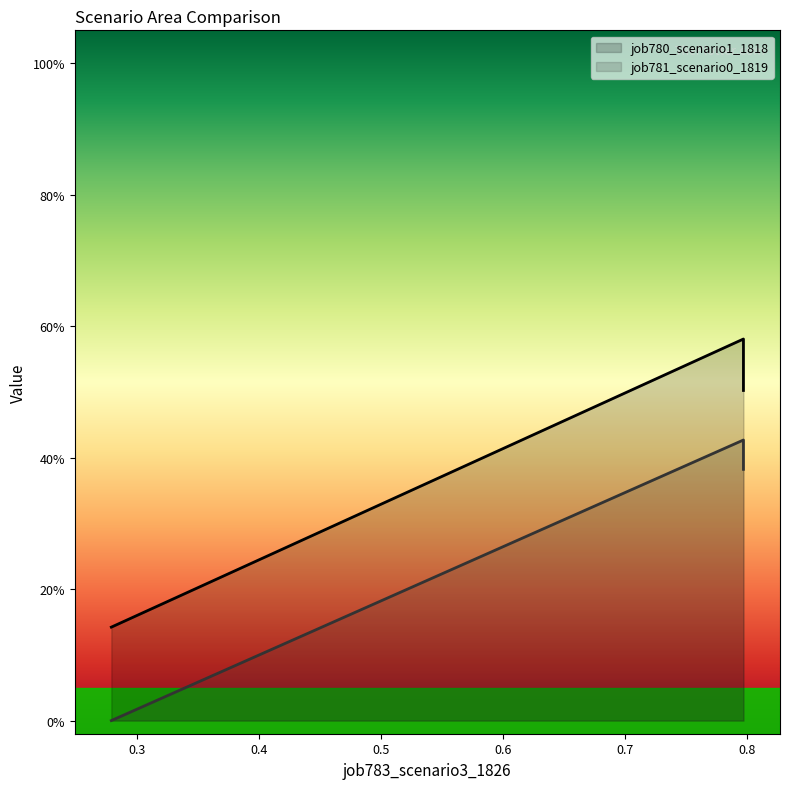

Rank the series by their average value, from highest to lowest.

job780_scenario1_1818, job781_scenario0_1819